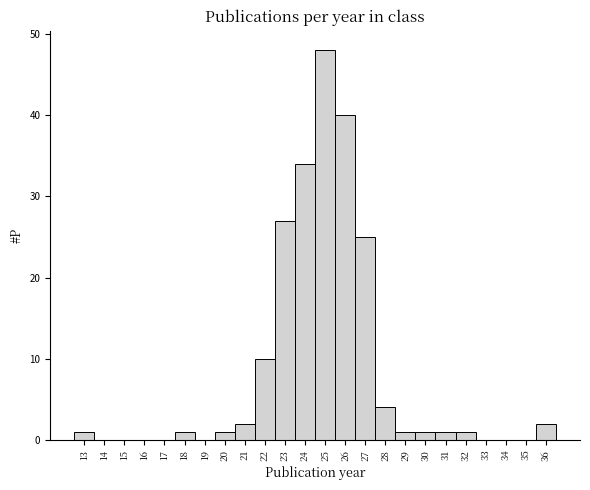

Over which range of the x-axis is the bar tallest?

24.5 to 25.5